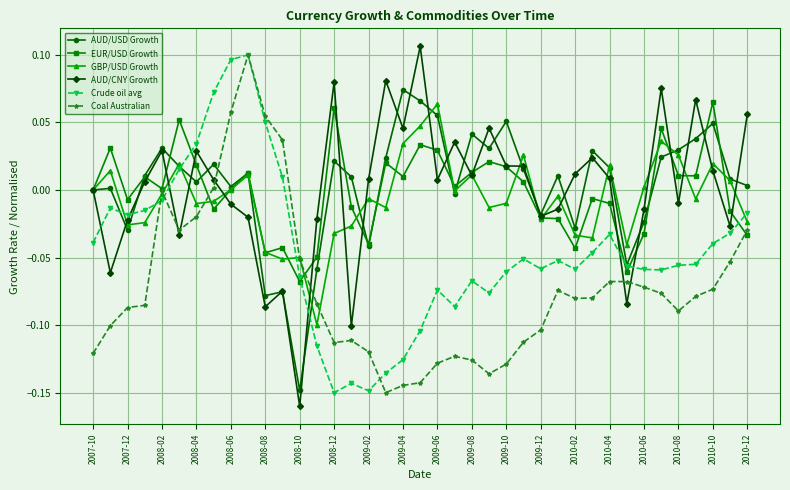

Is this an area chart (filled region under the line)?

No